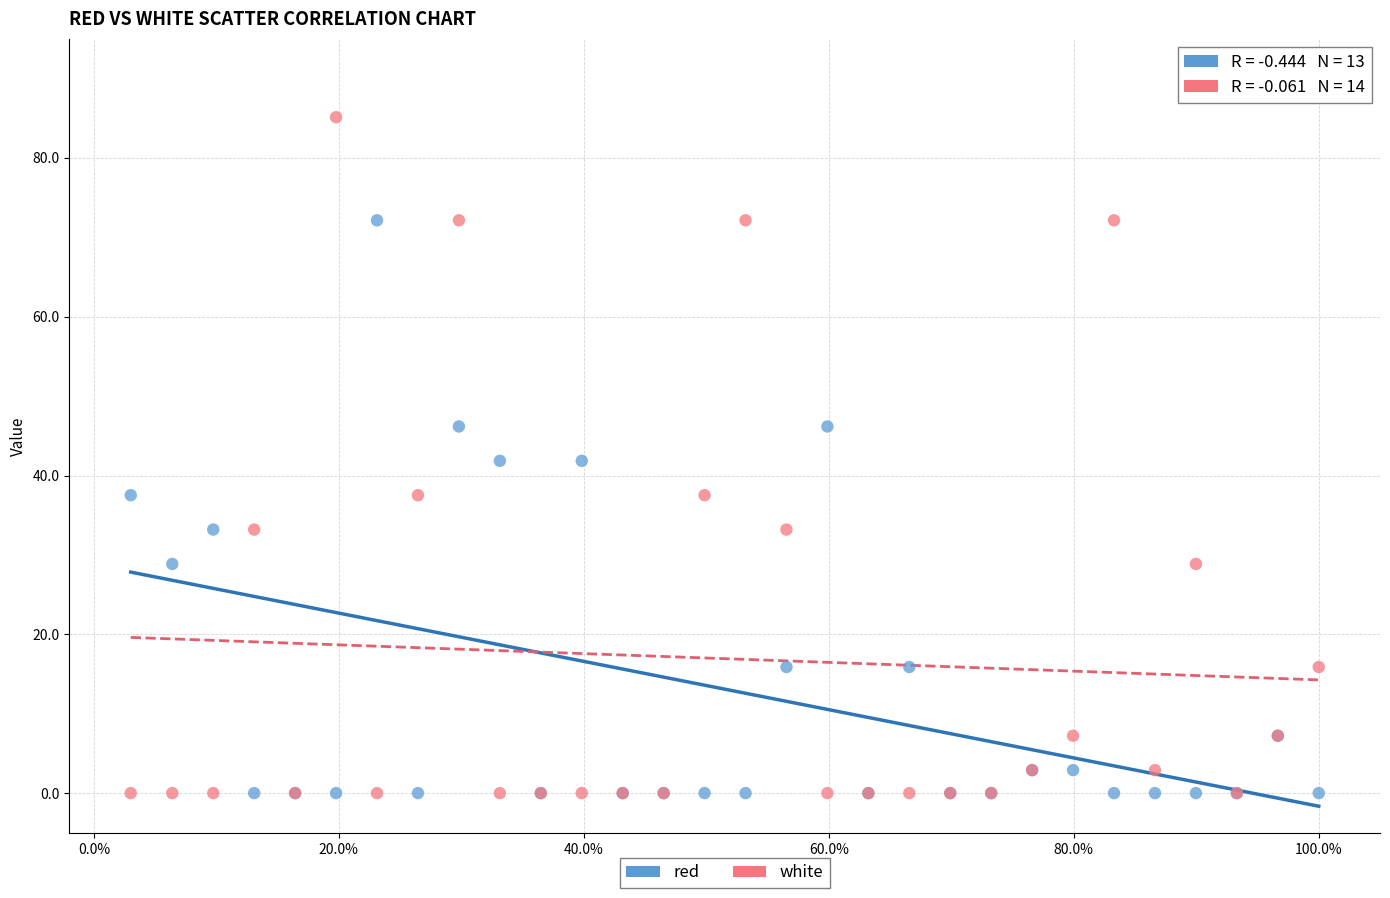

What is the X range (max minus min) for the scatter plot?

1.0